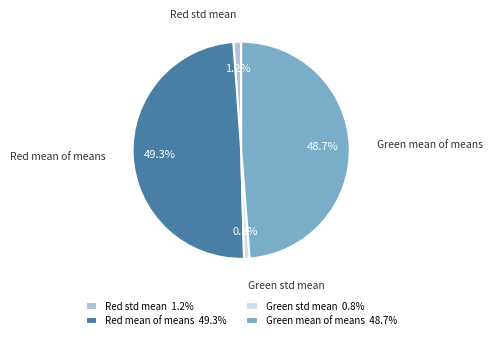

Which has a higher value, Green std mean or Green mean of means?

Green mean of means